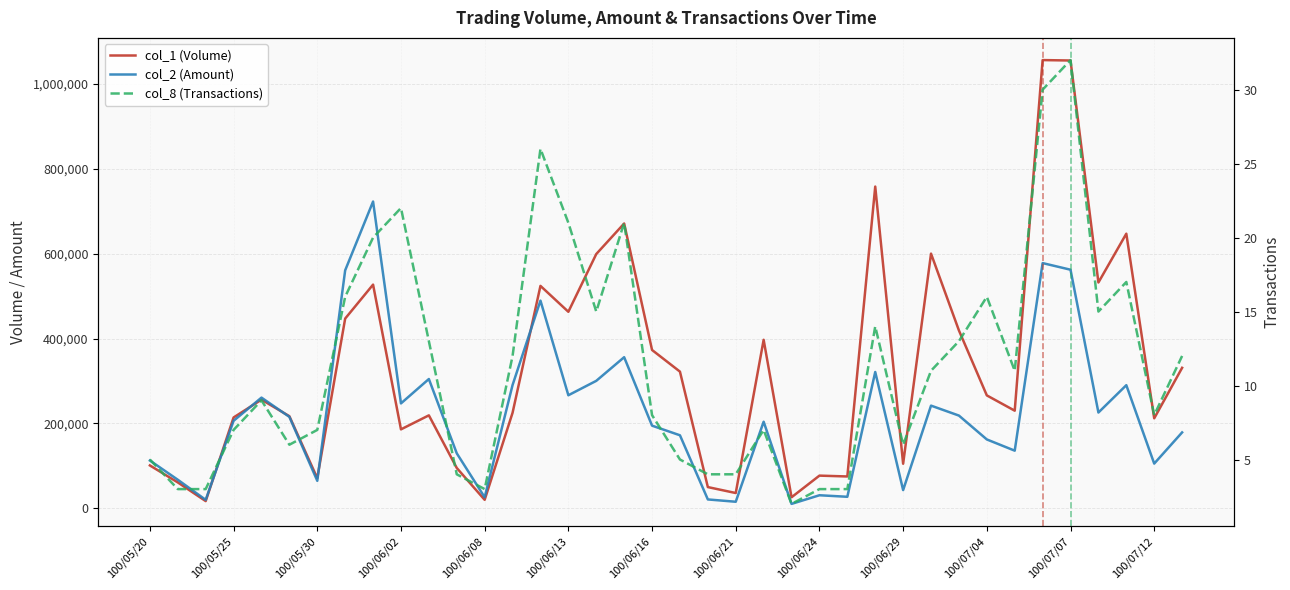

What is the difference between the maximum and minimum values in the col_2 (Amount) series?

712310